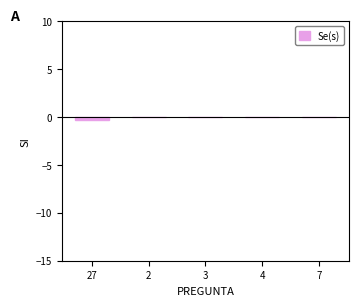

The chart shows a value of 0.1 at 2. True or false?

True